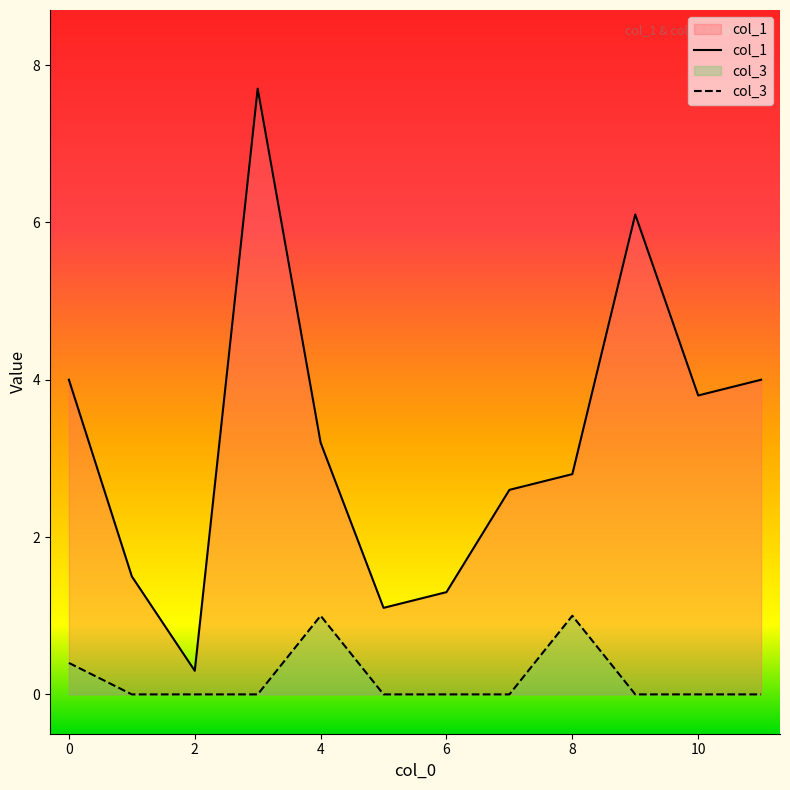

True or false: col_3 and col_1 cross at least once.

False